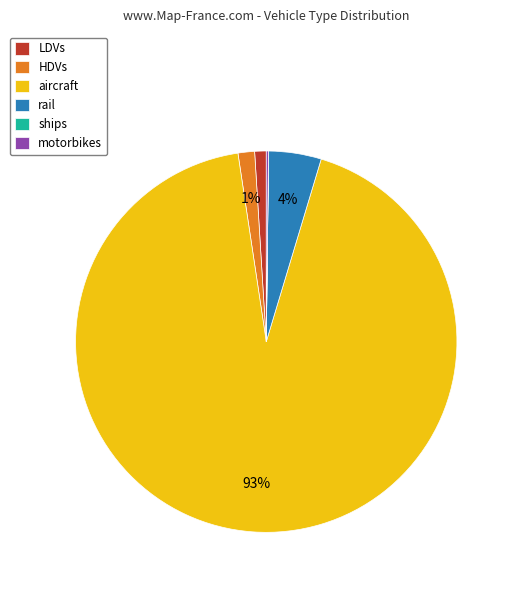

The HDVs slice represents 11% of the pie. True or false?

False